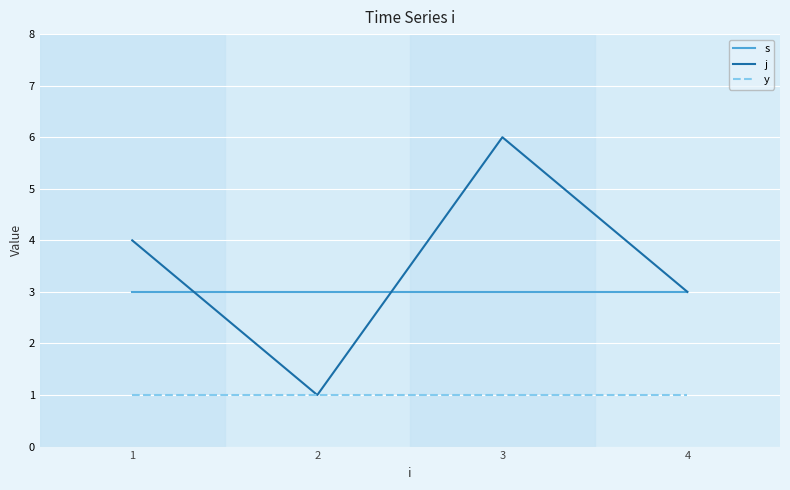

Rank the series by their maximum value, from lowest to highest.

y, s, j